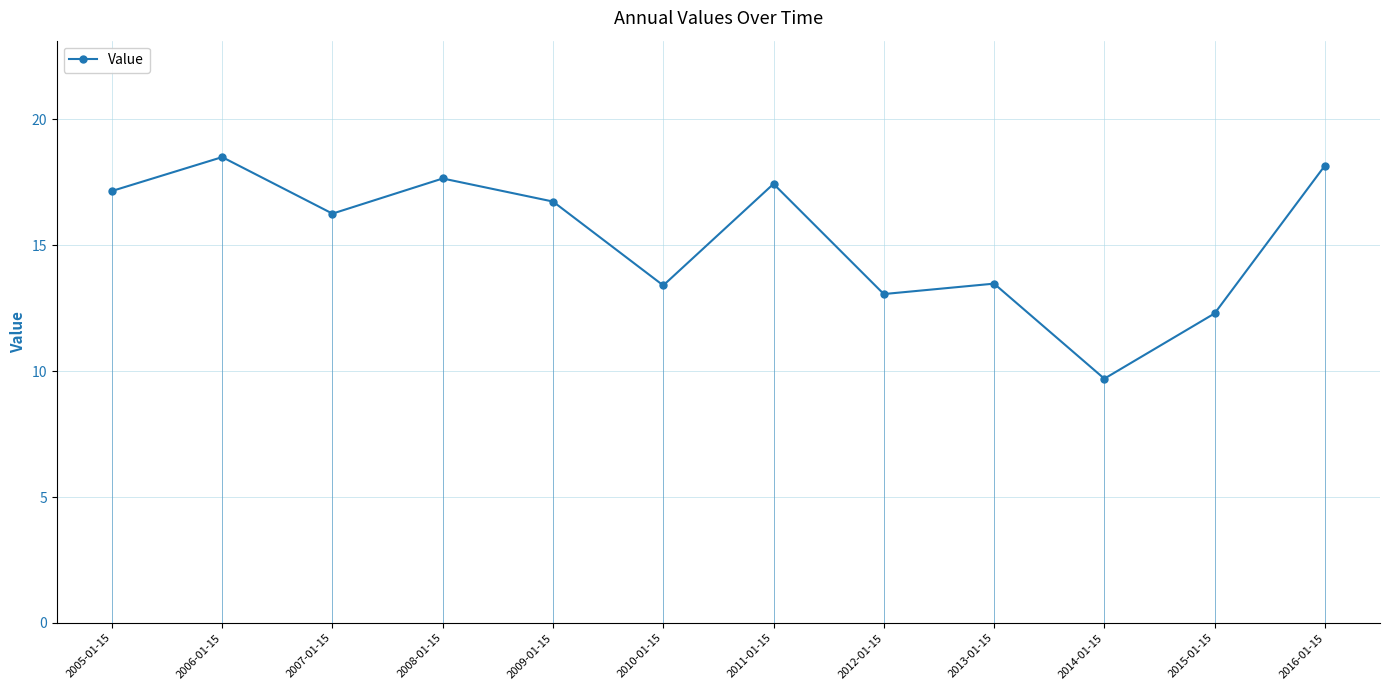

Count the number of data series in this chart.

1